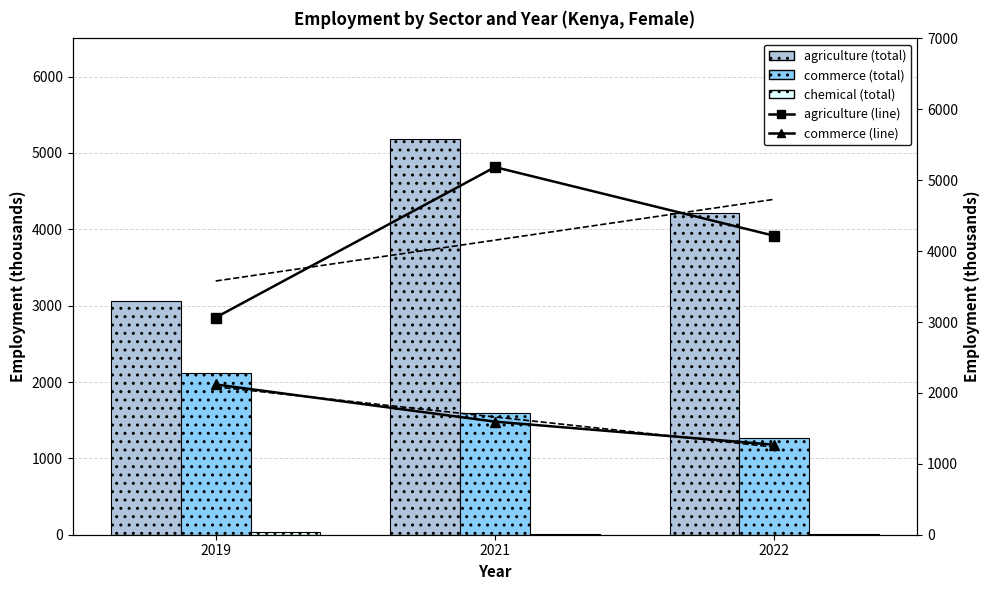

Rank the series at 2022 from highest to lowest value.

agriculture (total), agriculture (line), commerce (total), commerce (line), chemical (total)